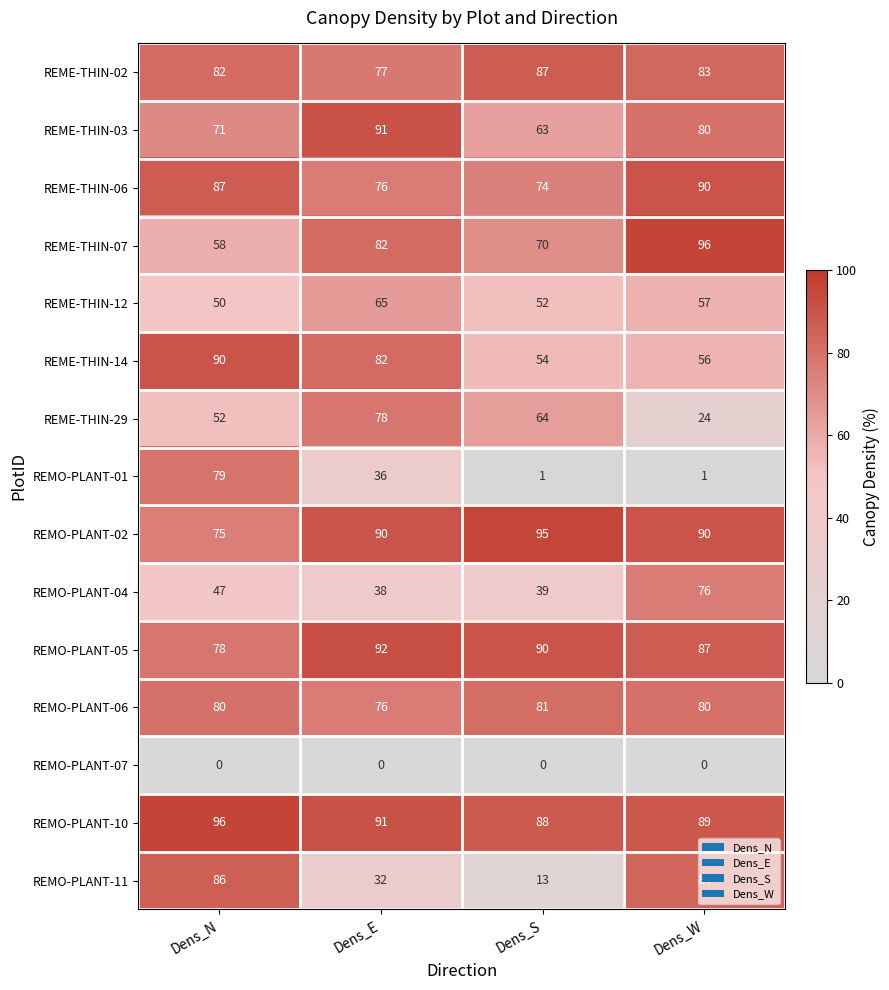

The value of REME-THIN-06 at Dens_S is 74. True or false?

True